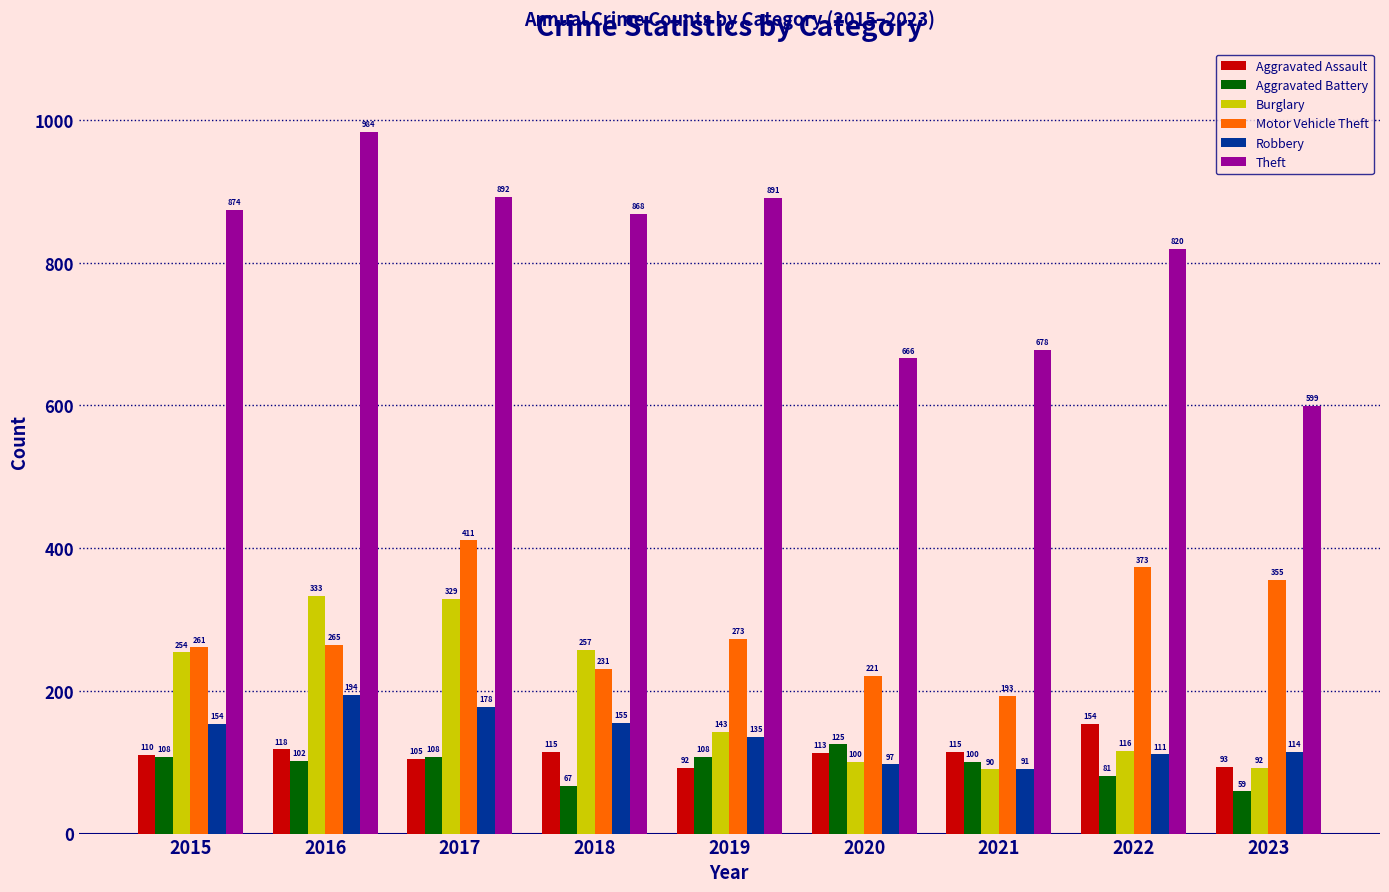

How many bars are there in each group?

6